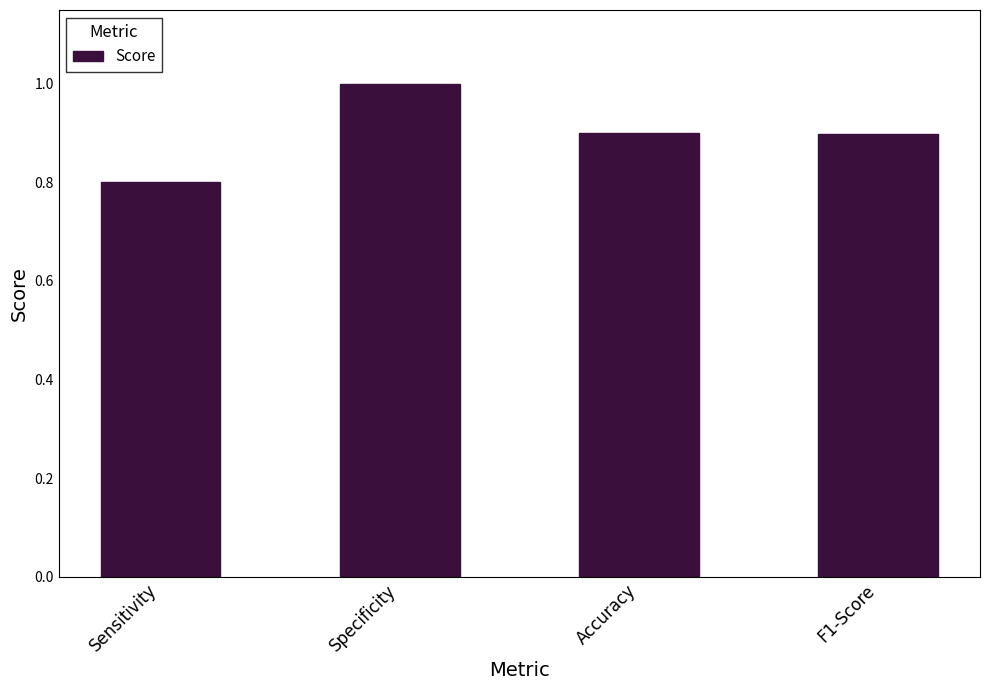

At which category does the chart reach its minimum across all series?

Sensitivity